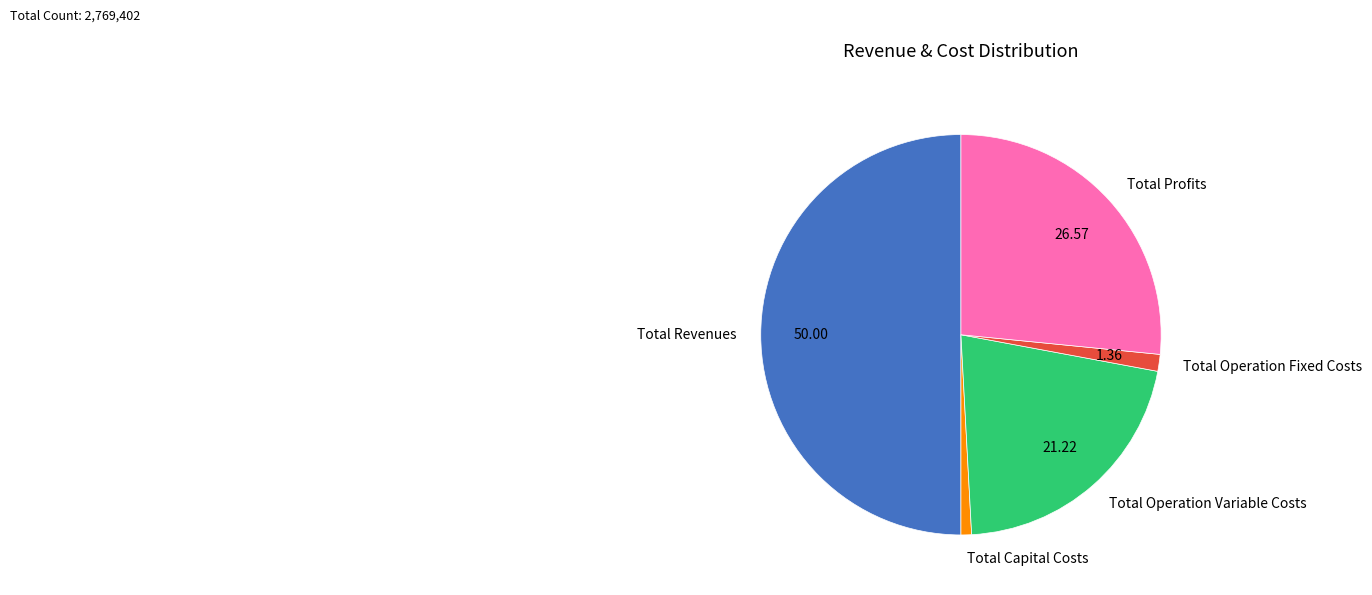

Rank the categories by value from highest to lowest.

Total Revenues, Total Profits, Total Operation Variable Costs, Total Operation Fixed Costs, Total Capital Costs